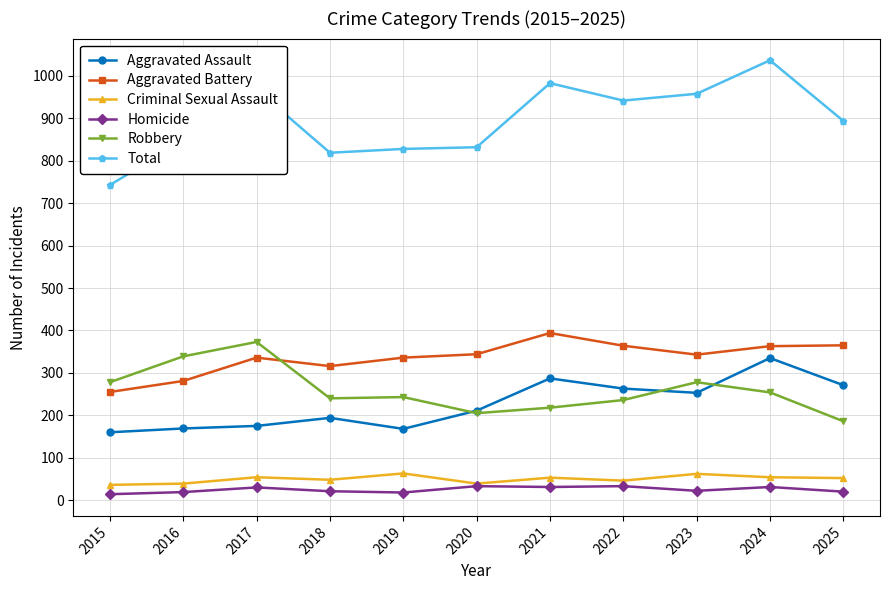

List the series in order of their peak value, highest first.

Total, Aggravated Battery, Robbery, Aggravated Assault, Criminal Sexual Assault, Homicide